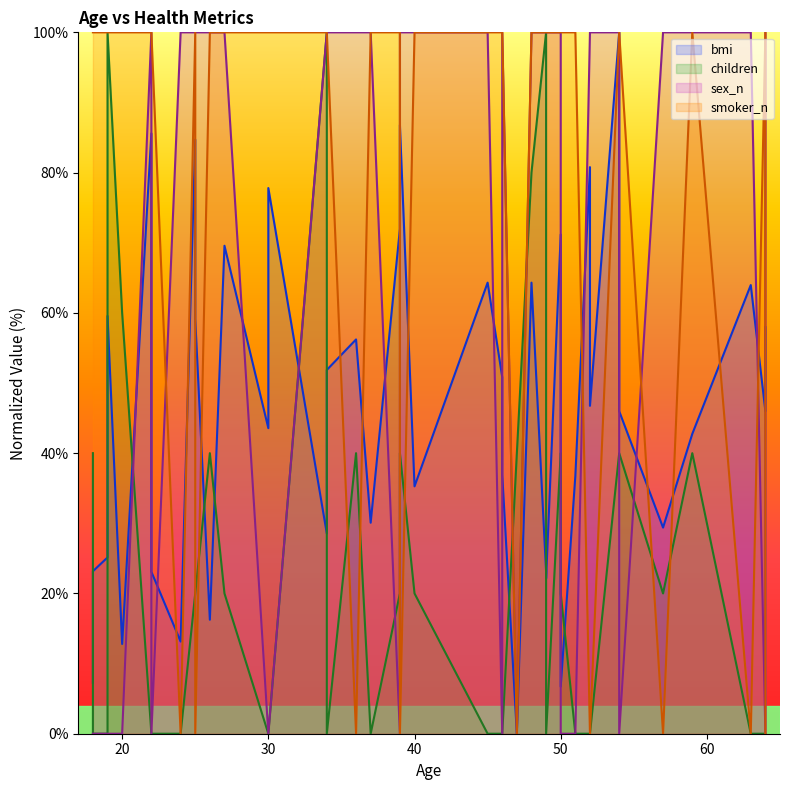

How many values in smoker_n are above zero?

30